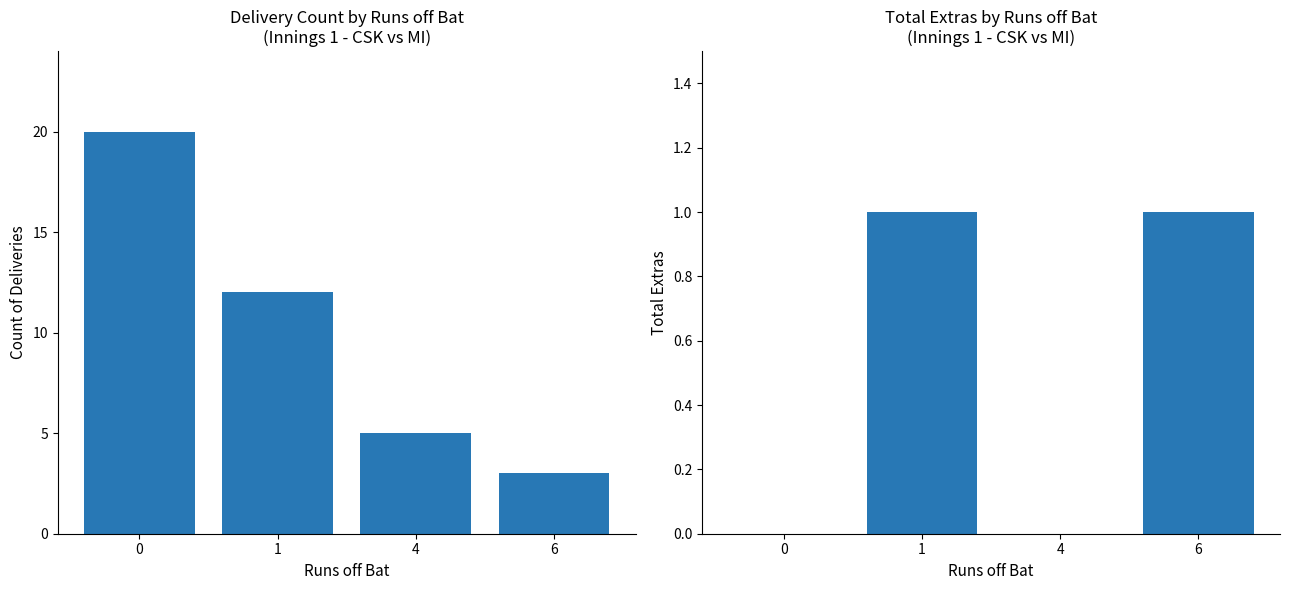

How many groups of bars are there?

4